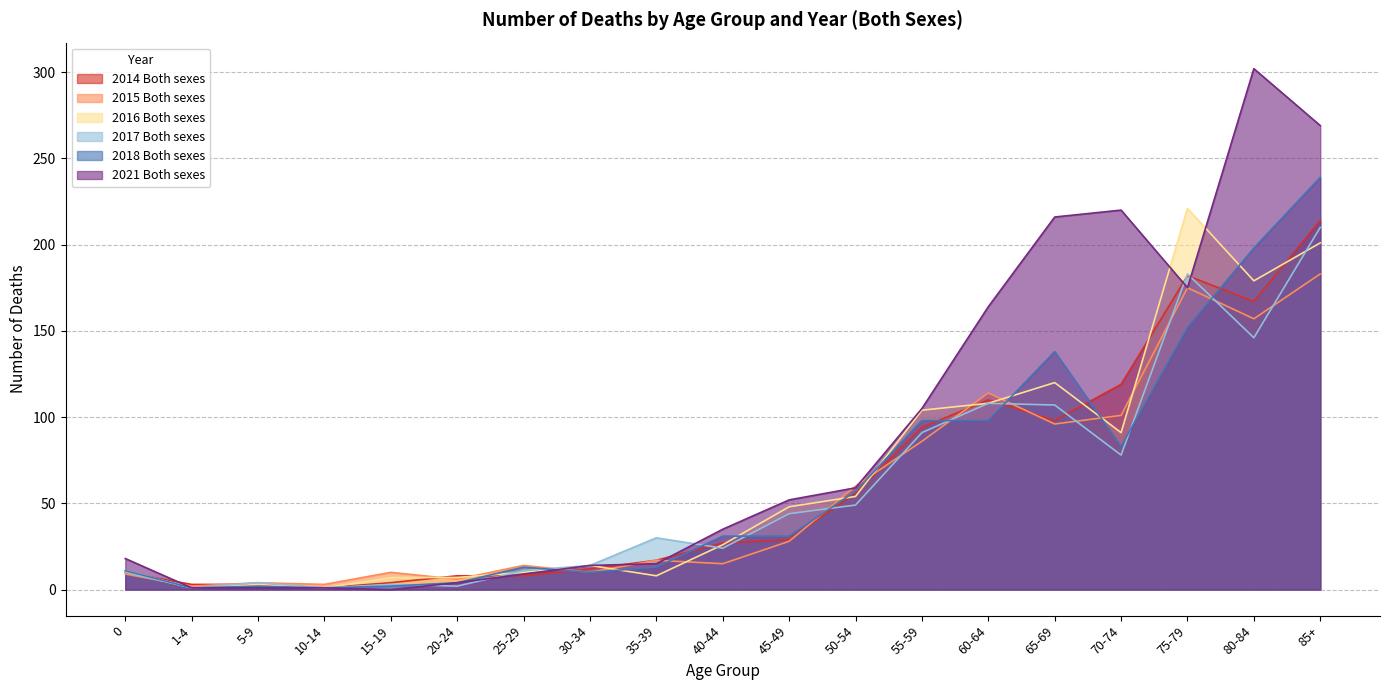

At which category does 2016 Both sexes reach its first local valley?

1-4